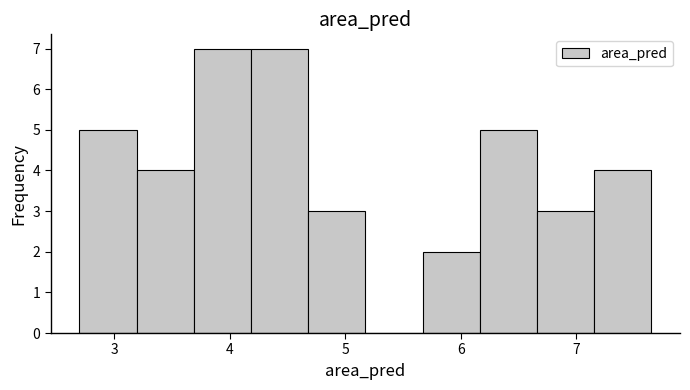

Reading left to right, transcribe this chart: for each bar, give the range it covers on the x-axis and its height. Neither the bar edges nor the heights are printed on the chart, so give them approximately, as read against the axes.

2.7 to 3.2: 5
3.2 to 3.7: 4
3.7 to 4.2: 7
4.2 to 4.7: 7
4.7 to 5.2: 3
5.2 to 5.7: 0
5.7 to 6.2: 2
6.2 to 6.7: 5
6.7 to 7.2: 3
7.2 to 7.7: 4